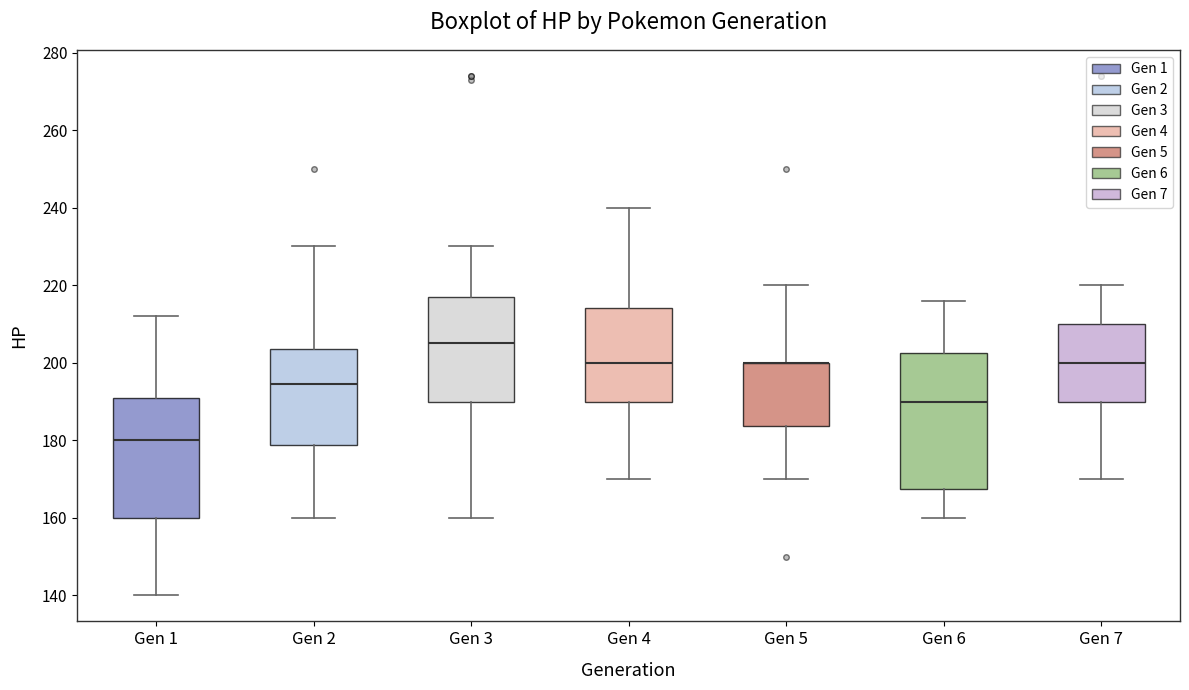

Reading left to right, transcribe this box plot: for each box, give where its median line is, the range the box spans, and where its two whiskers end, as read against the y-axis. The values are not printed on the chart, so give them approximately, as read against the axis.

Gen 1: median 180, box 160 to 192, whiskers 140 to 212
Gen 2: median 194, box 178 to 204, whiskers 160 to 230
Gen 3: median 206, box 190 to 218, whiskers 160 to 230
Gen 4: median 200, box 190 to 214, whiskers 170 to 240
Gen 5: median 200 (drawn on the box's upper edge), box 184 to 200, whiskers 170 to 220
Gen 6: median 190, box 168 to 202, whiskers 160 to 216
Gen 7: median 200, box 190 to 210, whiskers 170 to 220